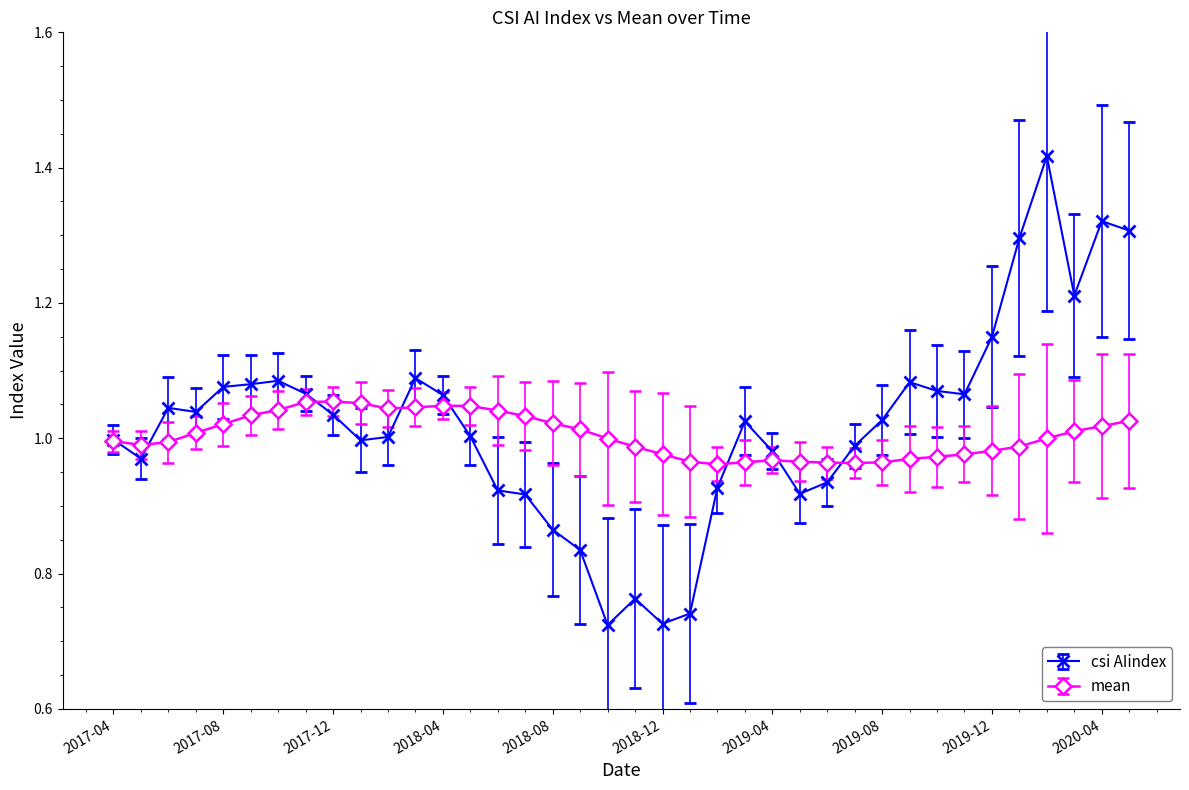

How many lines are shown in the chart?

2